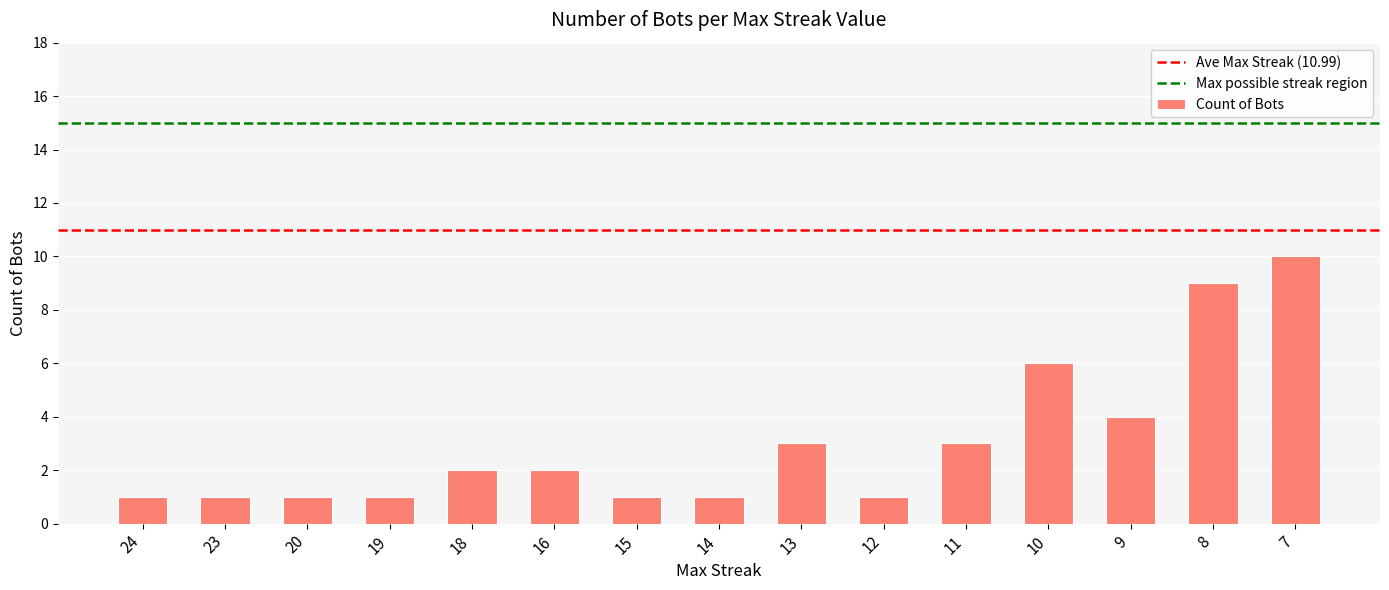

Between 13 and 8, which is larger?

8